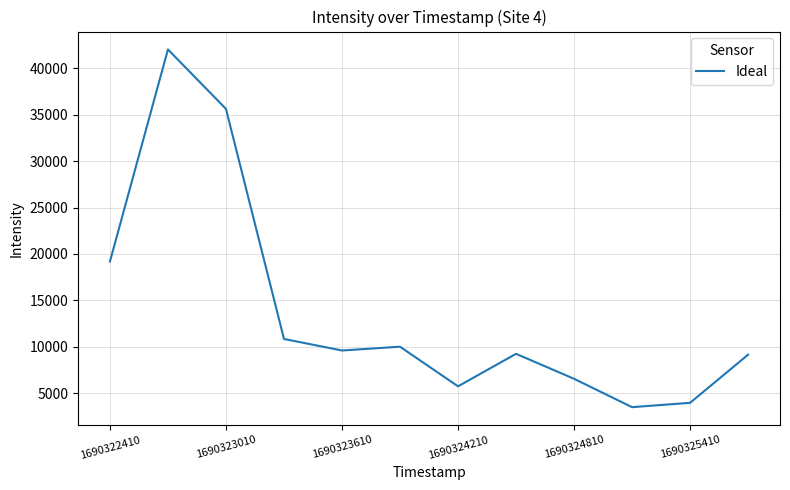

What is the greatest value displayed?

42043.7